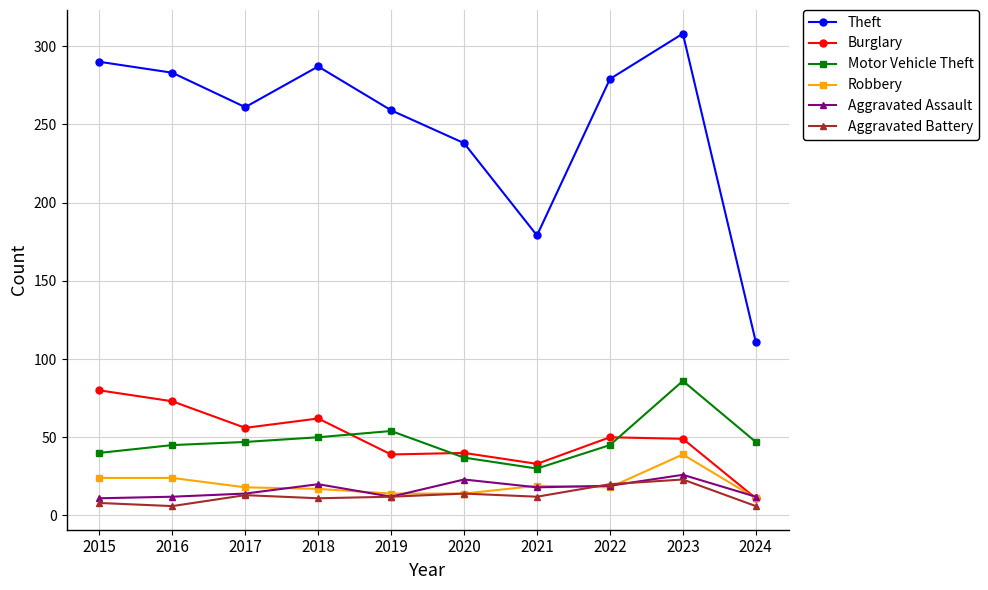

At how many categories does at least one series exceed 149?

9